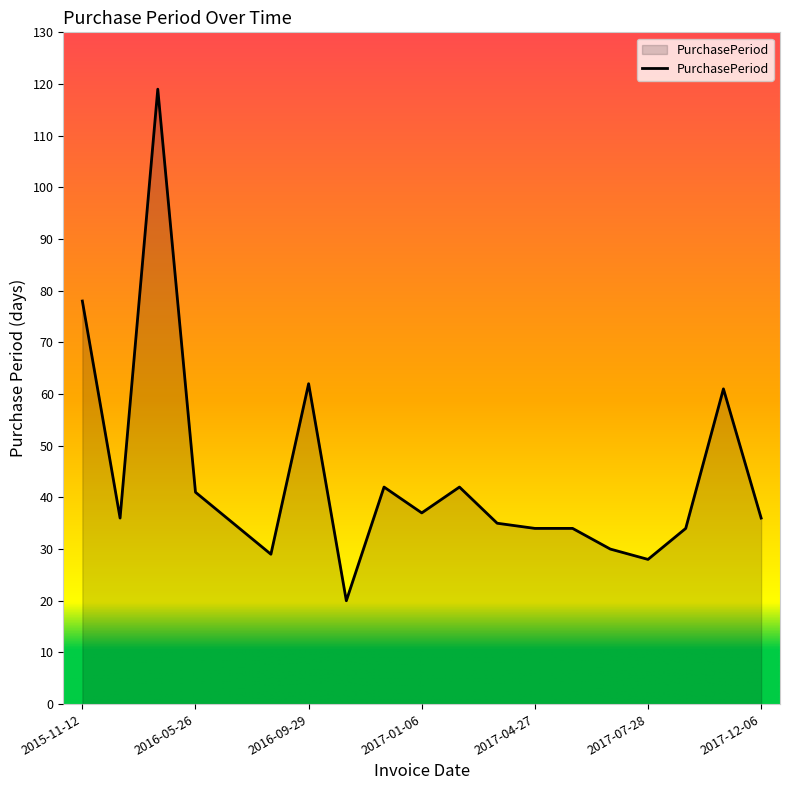

What is the difference between the maximum and minimum values?

99